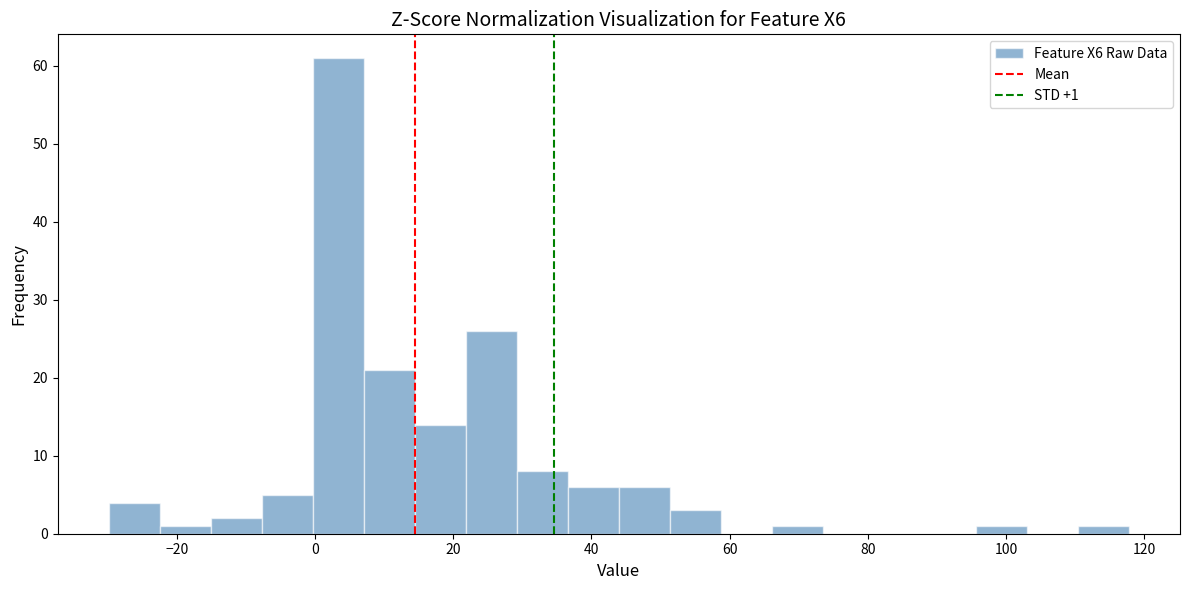

Around what value on the x-axis is the tallest bar? Give the approximate position of its centre, as read against the axis.

4